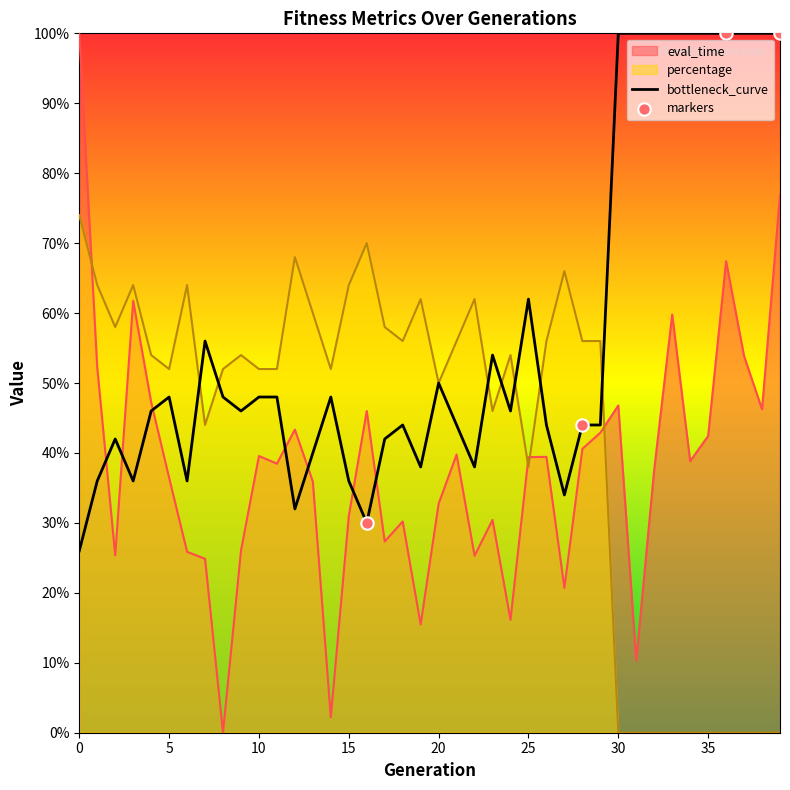

Which series has the largest total across all categories?

bottleneck_curve